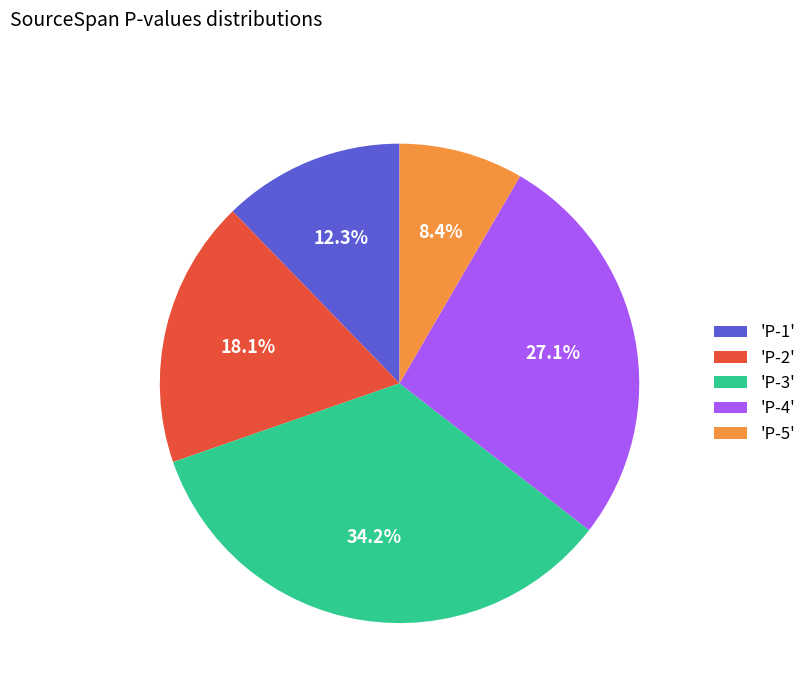

Which slice is the largest?

'P-3'